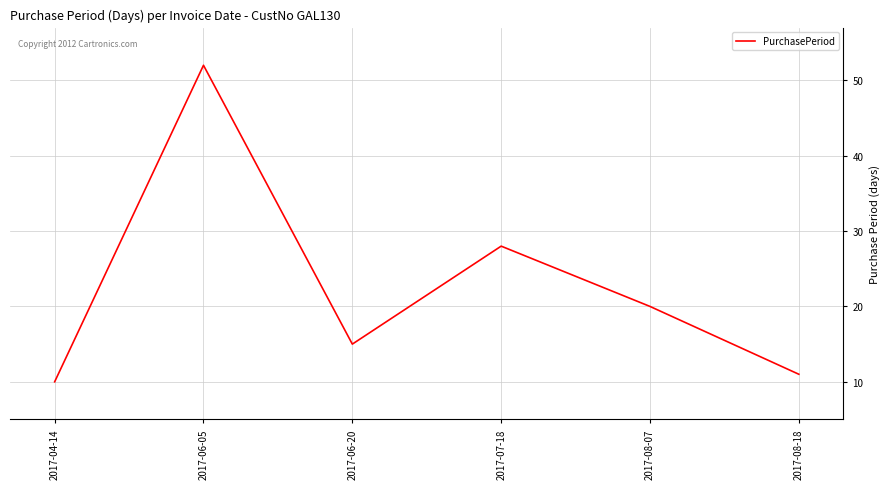

Reading left to right, transcribe all the data shown in this chart.

2017-04-14=10	2017-06-05=52	2017-06-20=15	2017-07-18=28	2017-08-07=20	2017-08-18=11